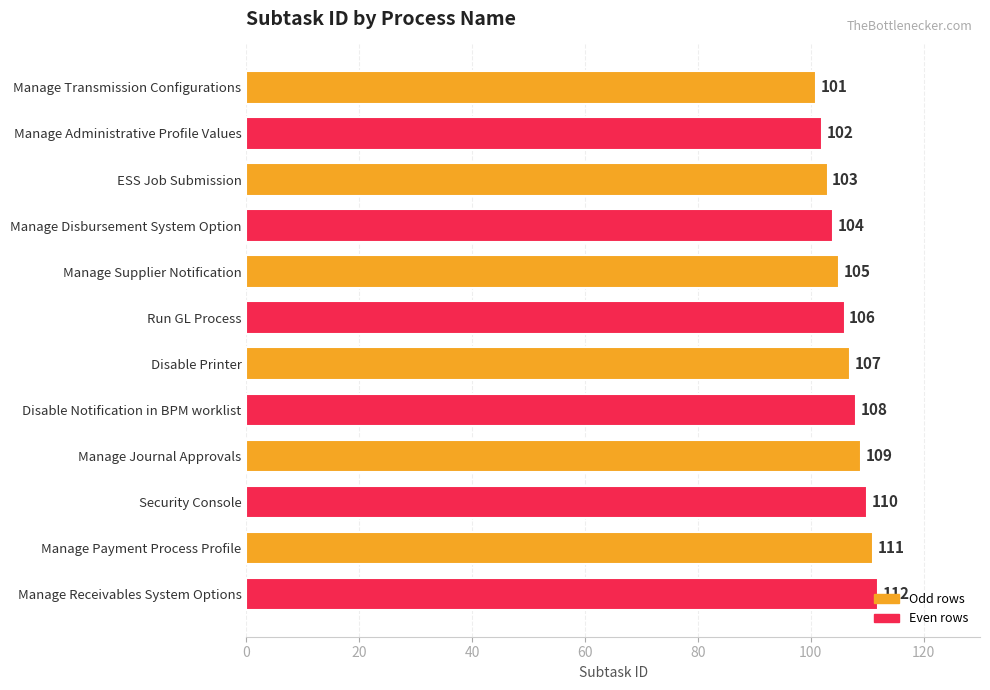

What is the difference between the maximum and minimum values?

11